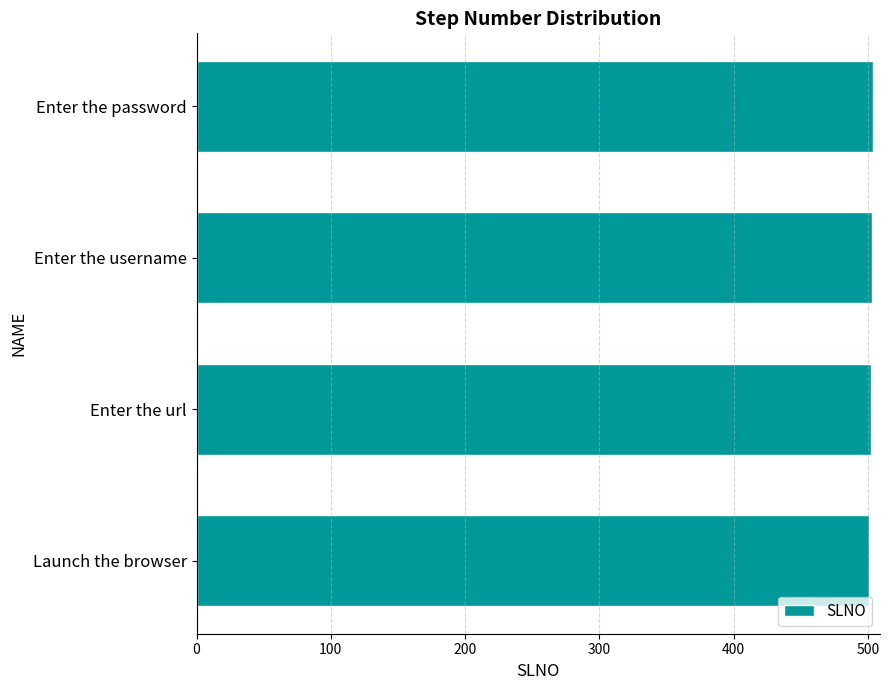

True or false: the data shows 503 at Enter the username.

True